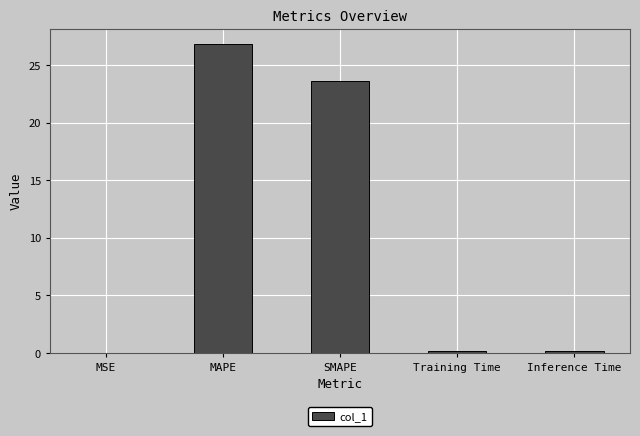

What is the sum of the values at Training Time and MAPE?

27.0